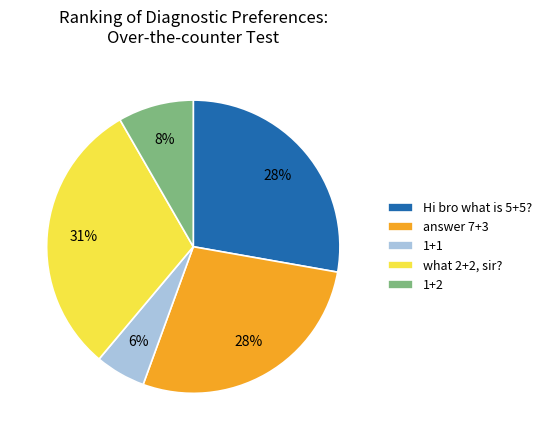

Between answer 7+3 and 1+1, which is larger?

answer 7+3